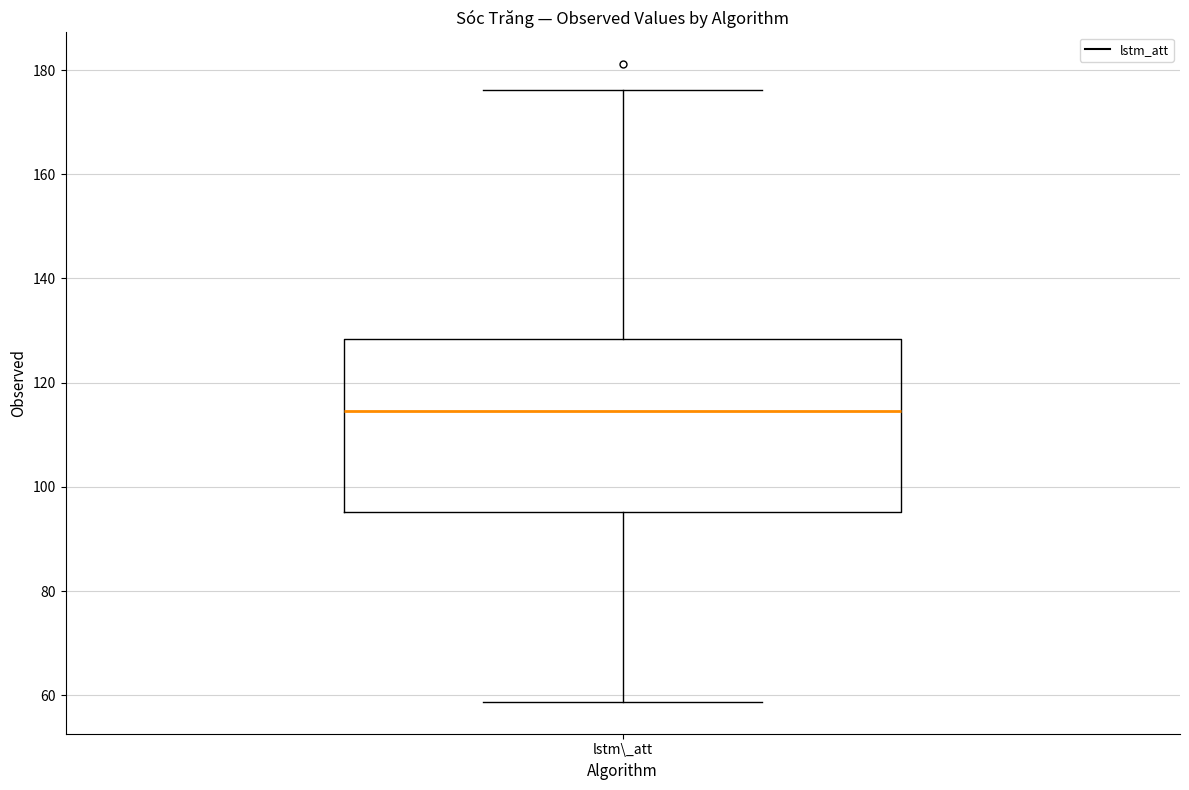

Transcribe this box plot: give where the median line is, the range the box spans, and where the two whiskers end, as read against the y-axis. The values are not printed on the chart, so give them approximately, as read against the axis.

median 114, box 96 to 128, whiskers 58 to 176